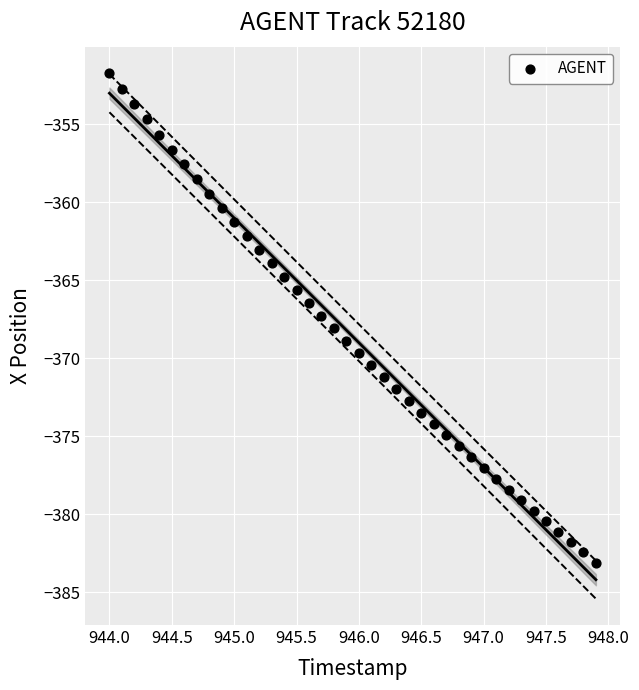

What is the range of Y values (max minus min)?

31.4